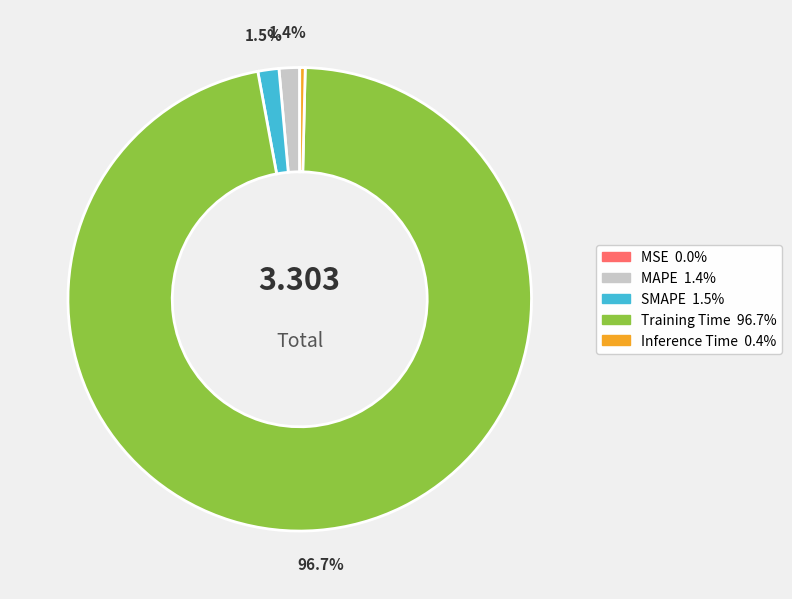

To the nearest percent, what is the difference between the largest and smallest slice percentages?

97%